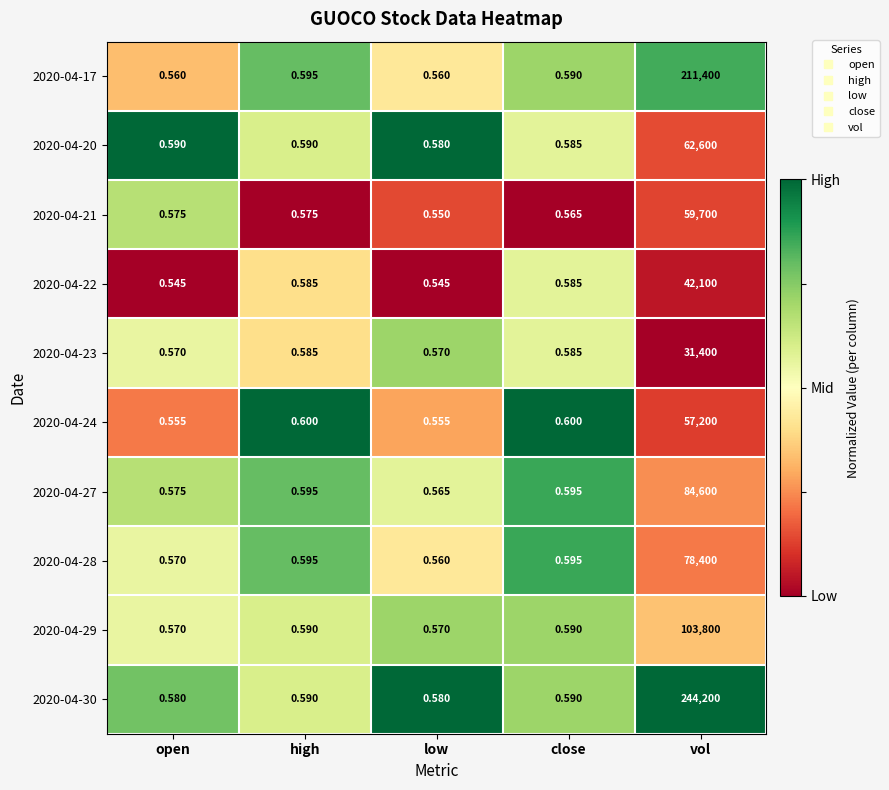

At which category is the sum across all series the highest?

vol